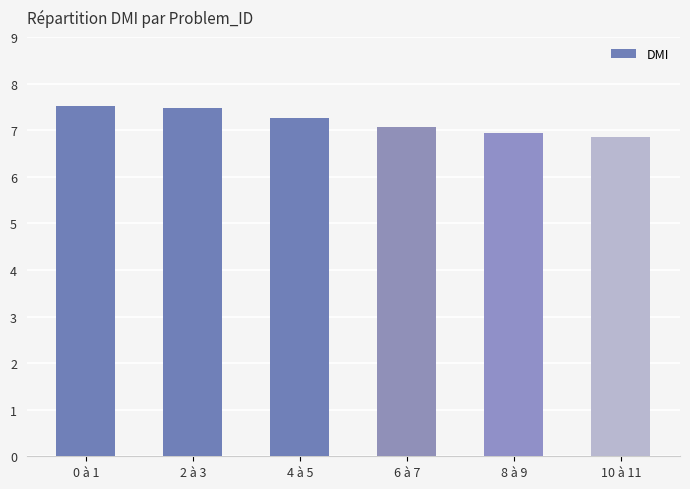

What is the greatest value displayed?

7.5